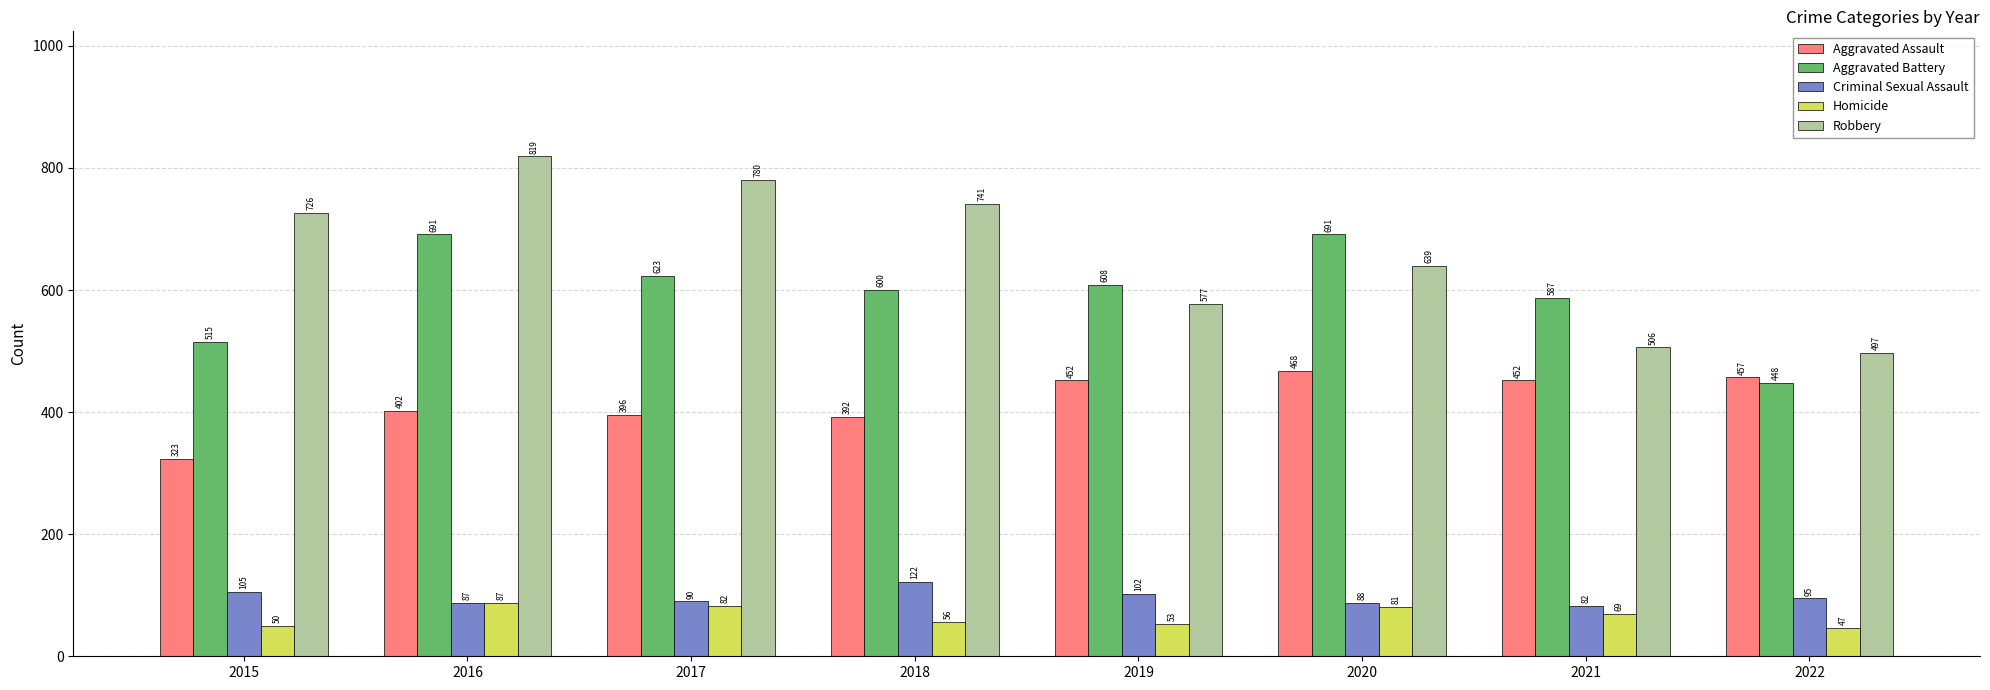

What is the lowest value of the Robbery series?

497